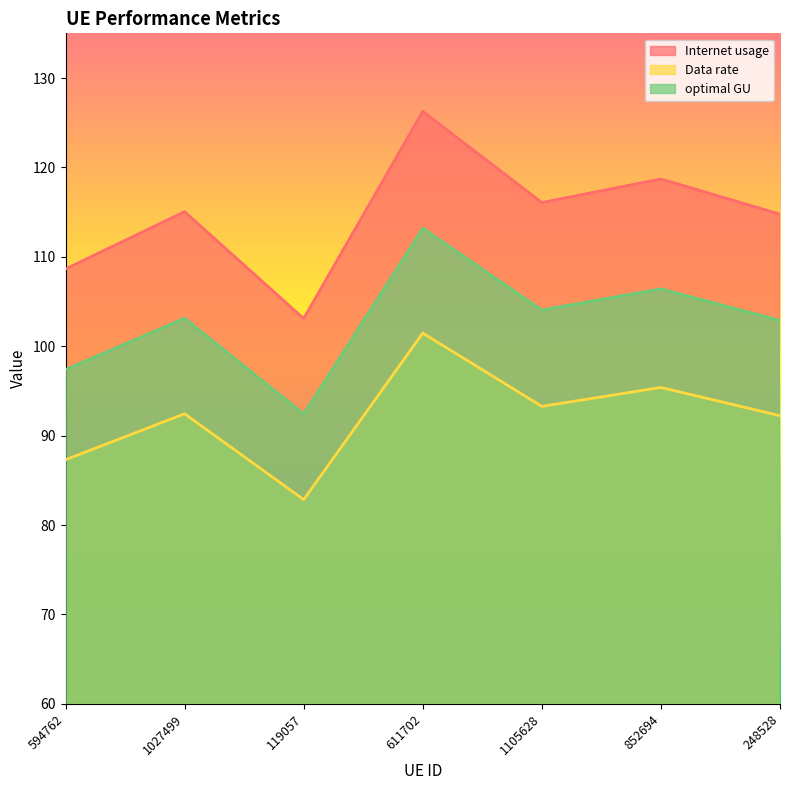

What is the value of the Data rate point at the 5th from the left?

93.3